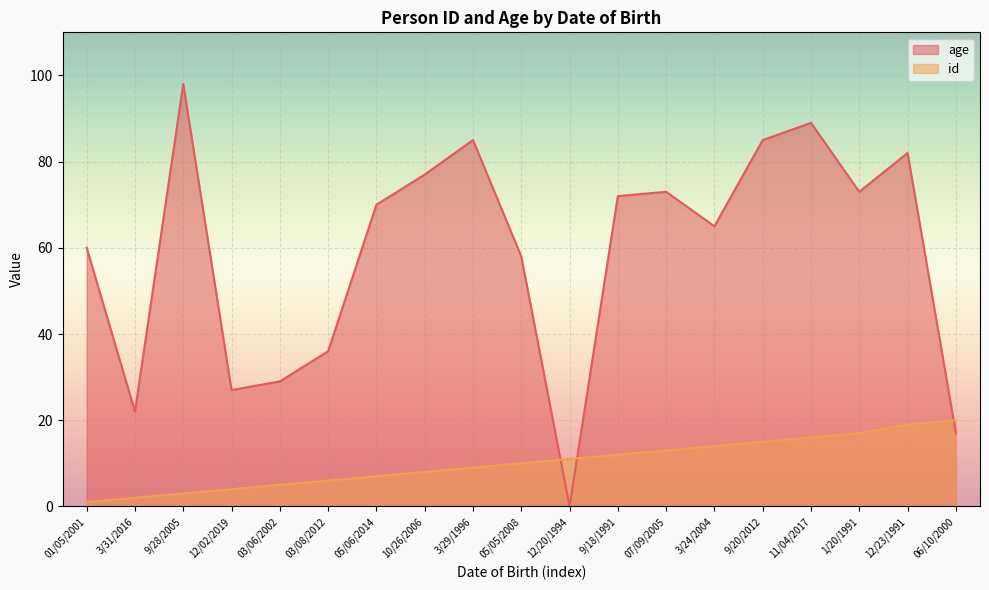

How many lines are shown in the chart?

2